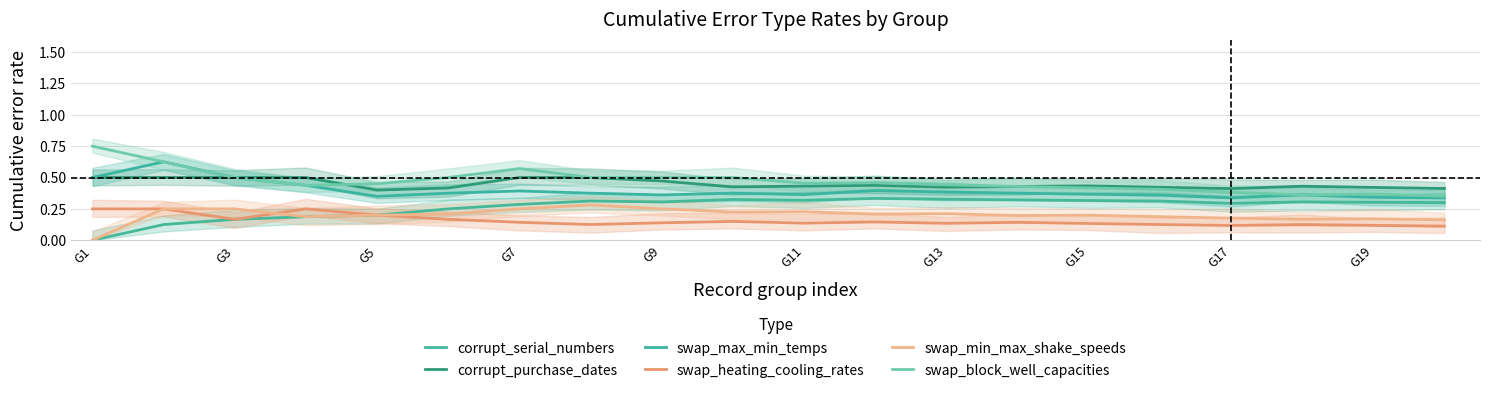

How many times do swap_min_max_shake_speeds and swap_heating_cooling_rates cross each other?

1